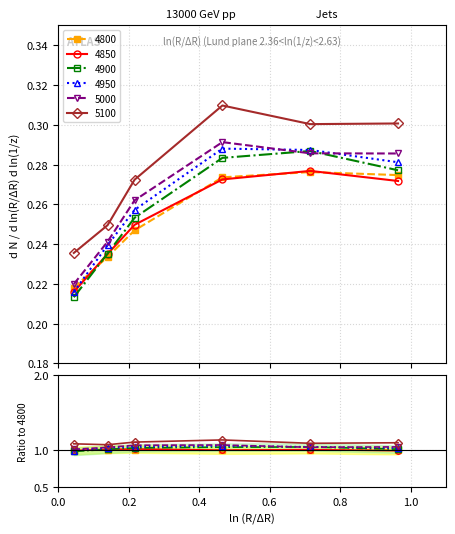

What is the label of the 5th point from the left?

0.7150684931506849